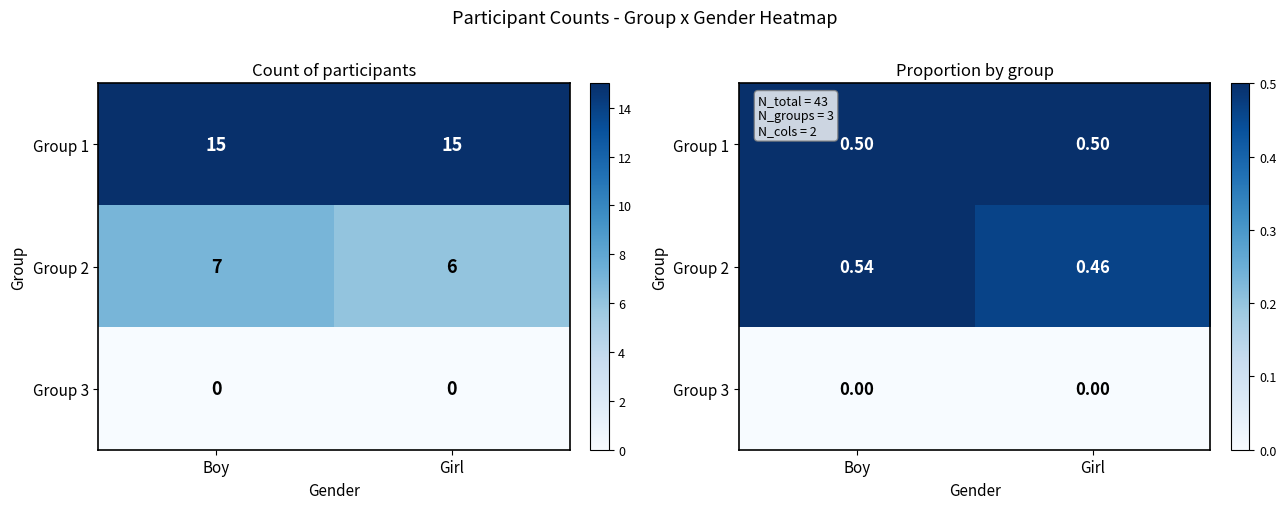

Which series has the largest total across all categories?

Group 1